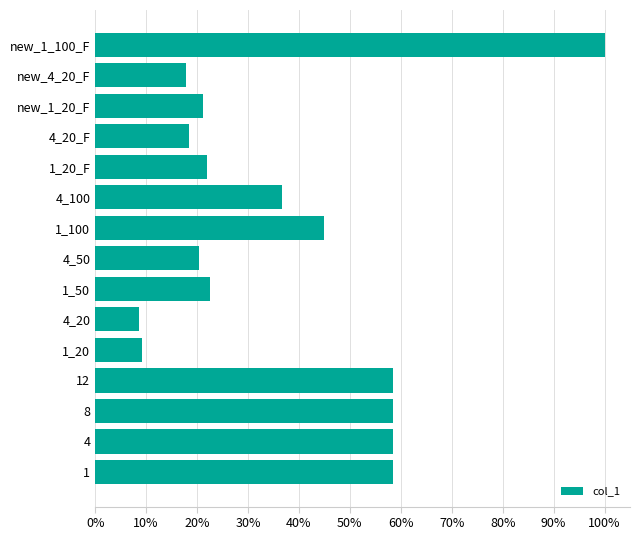

What is the minimum value shown in the chart?

0.1